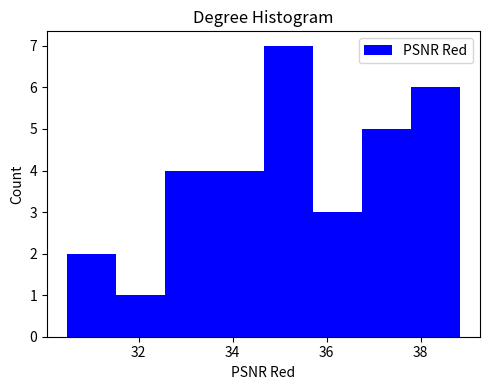

Over which range of the x-axis is the bar tallest?

34.6 to 35.8